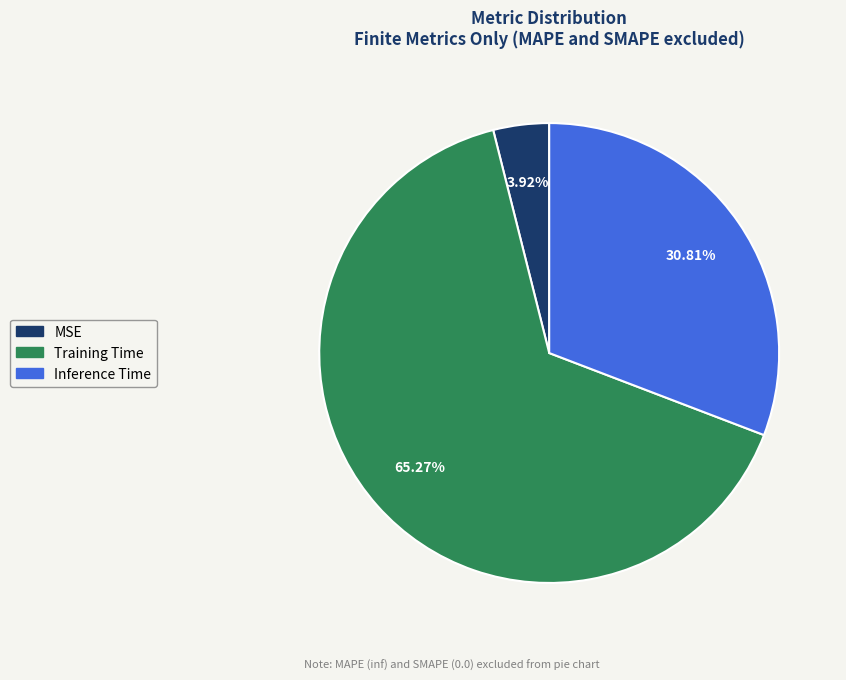

To the nearest percent, what percentage of the pie is Training Time?

65%